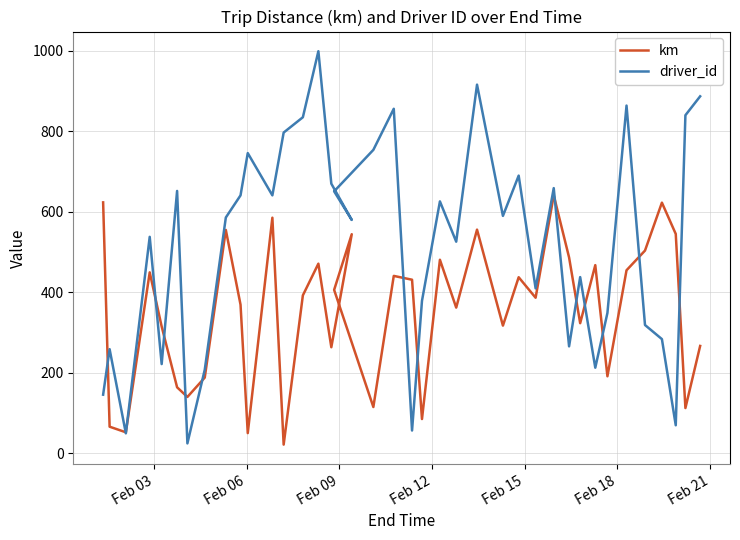

Reading left to right, list all the values displayed in this chart.

km: 623.6	66.5	52.6	449.8	315.3	164.3	140.3	188.4	555.1	369.5	50.5	585.5	22.0	392.7	471.4	263.8	544.5	406.2	115.3	441.0	431.5	85.5	481.1	362.2	555.9	317.5	437.7	386.8	641.1	486.9	323.5	467.7	191.7	455.0	503.9	622.9	545.2	112.8	267.0
driver_id: 146.0	259.0	50.0	538.0	222.0	652.0	25.0	208.0	586.0	641.0	746.0	641.0	797.0	835.0	999.0	670.0	580.0	651.0	754.0	856.0	57.0	379.0	626.0	526.0	916.0	590.0	690.0	410.0	659.0	266.0	438.0	213.0	349.0	864.0	319.0	284.0	70.0	840.0	887.0